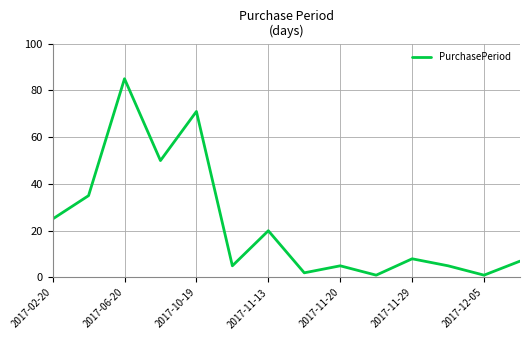

What is the difference between the maximum and minimum values?

84